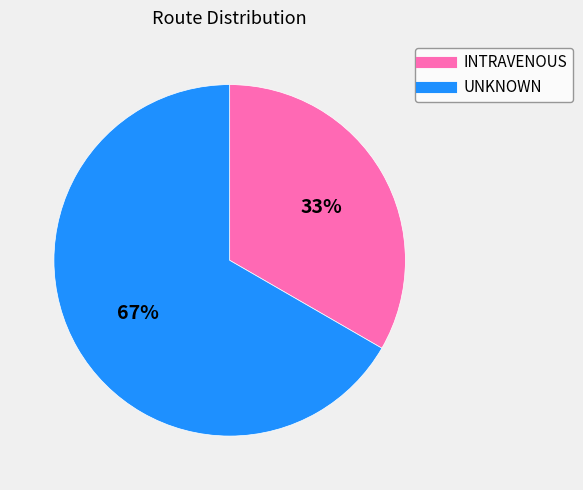

To the nearest percent, what is the average slice percentage?

50%